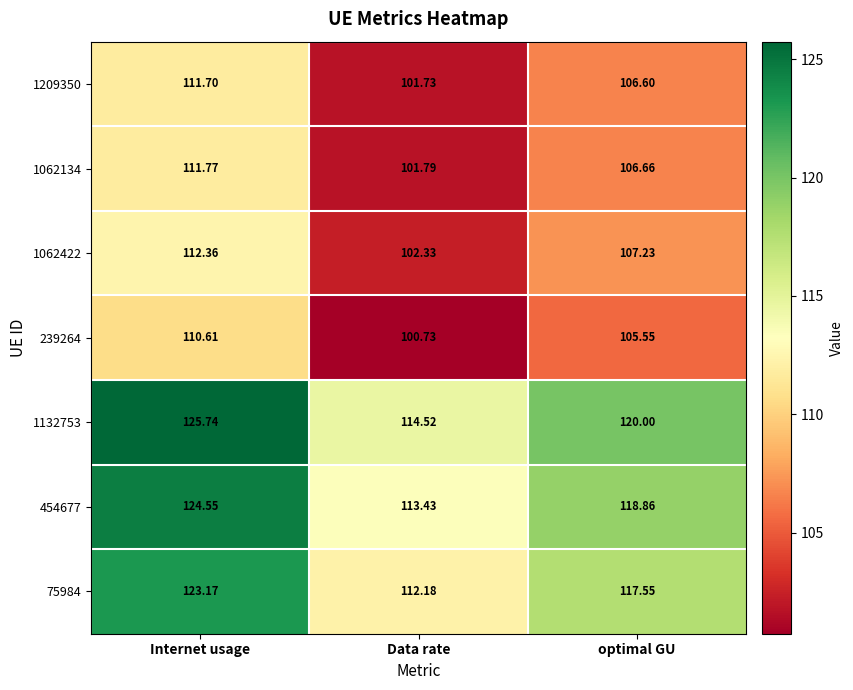

At how many categories does at least one series exceed 122?

1